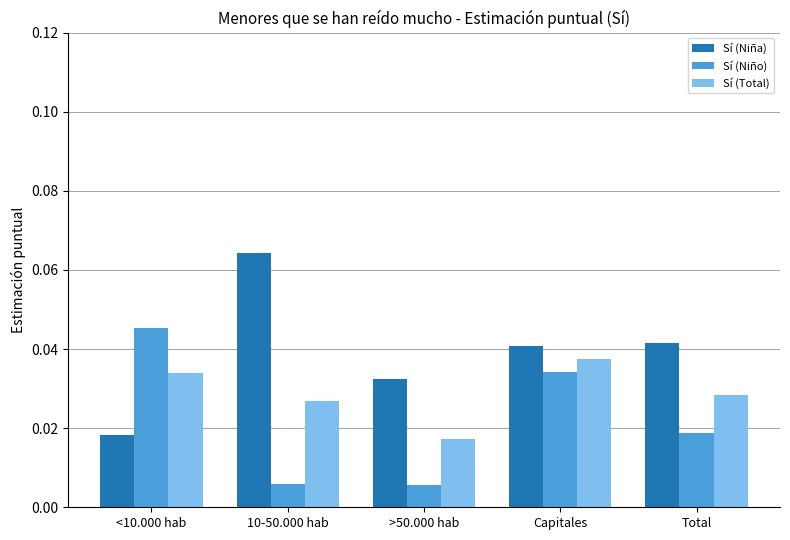

Which series has the largest range (max minus min)?

Sí (Niña)